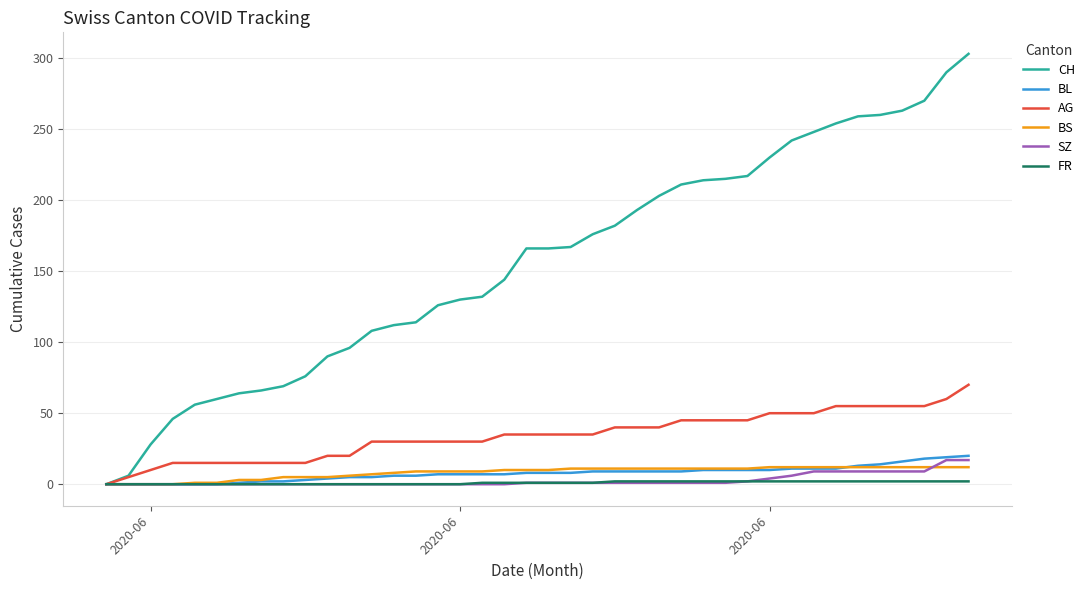

What is the highest value of the BL series?

20